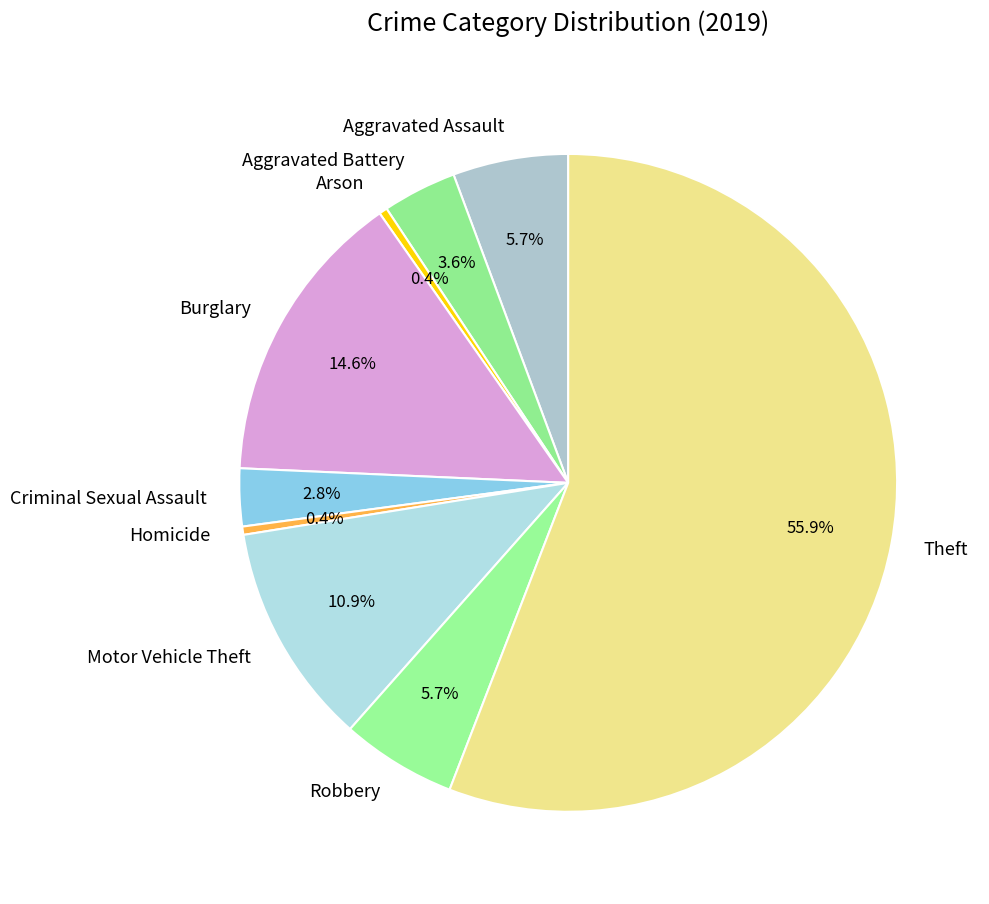

To the nearest percent, what is the average slice percentage?

11%